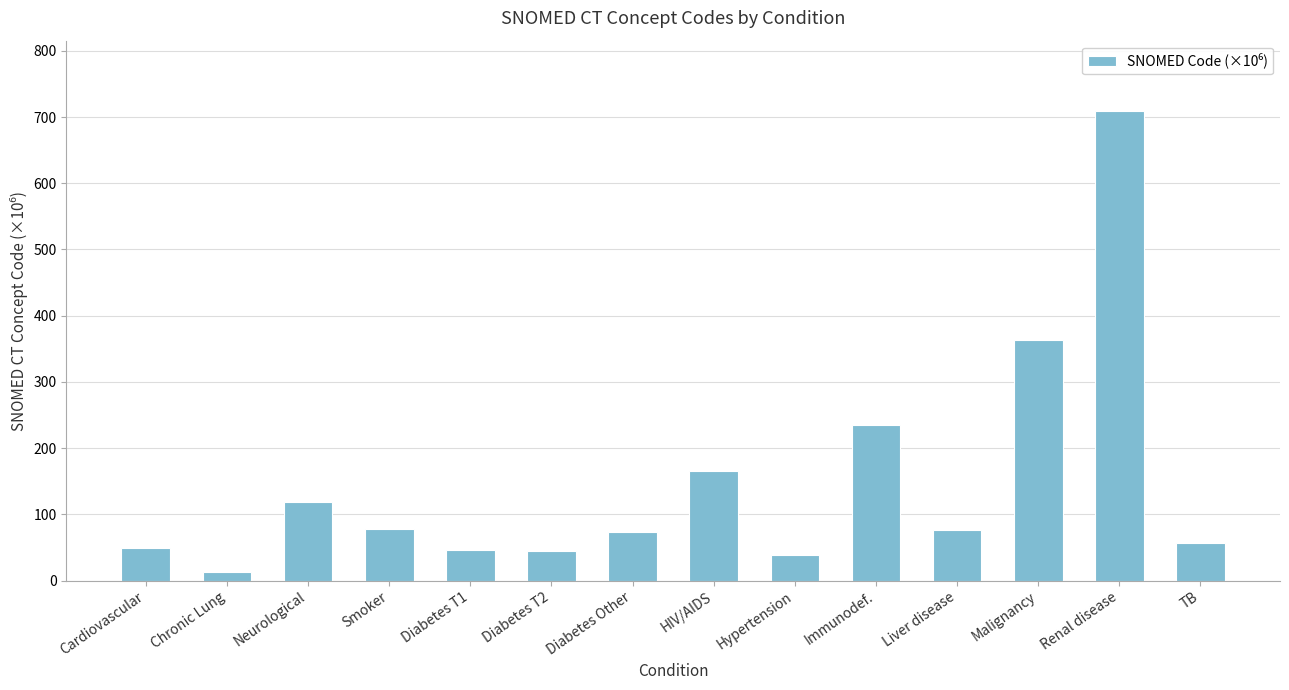

Where is the data nearest to the value 361?

Malignancy